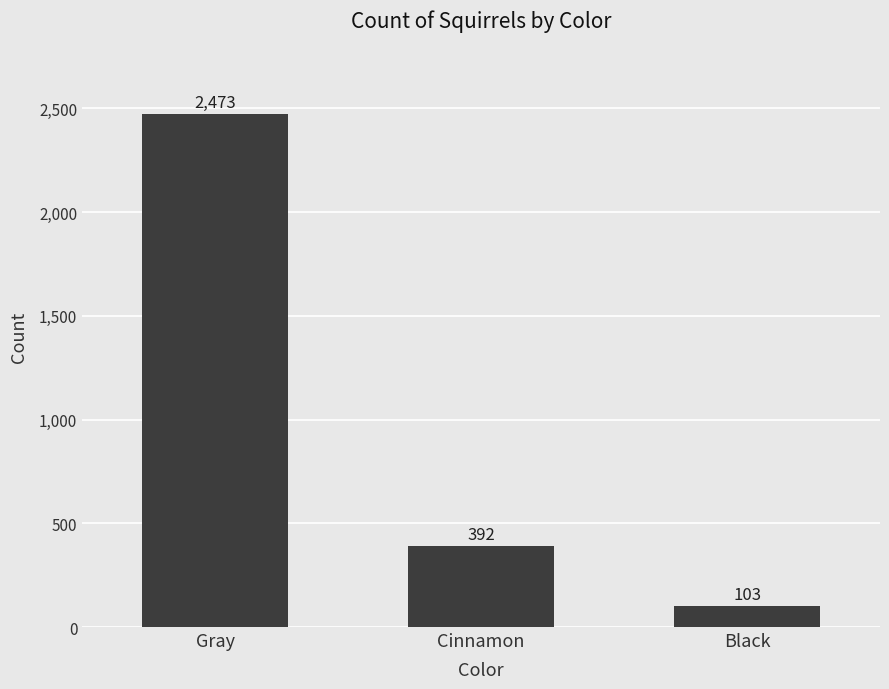

At which label does the data first exceed 392?

Gray